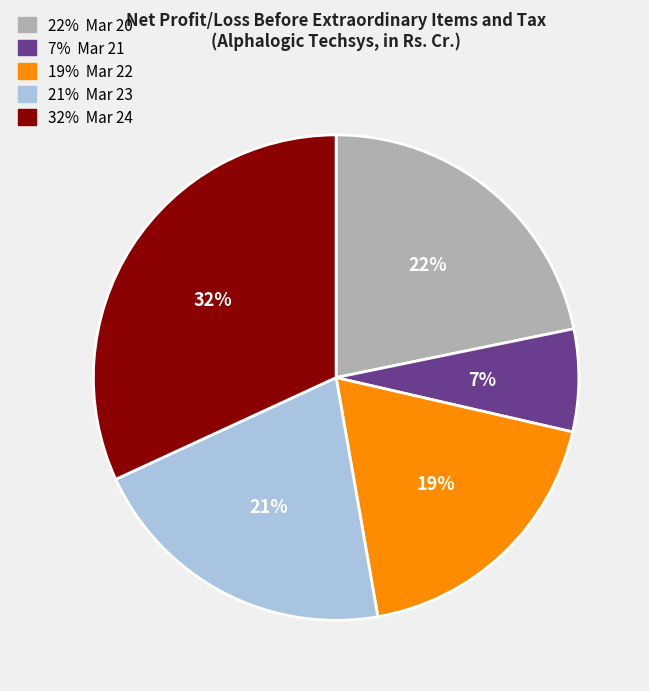

Is there a majority slice in this chart?

No